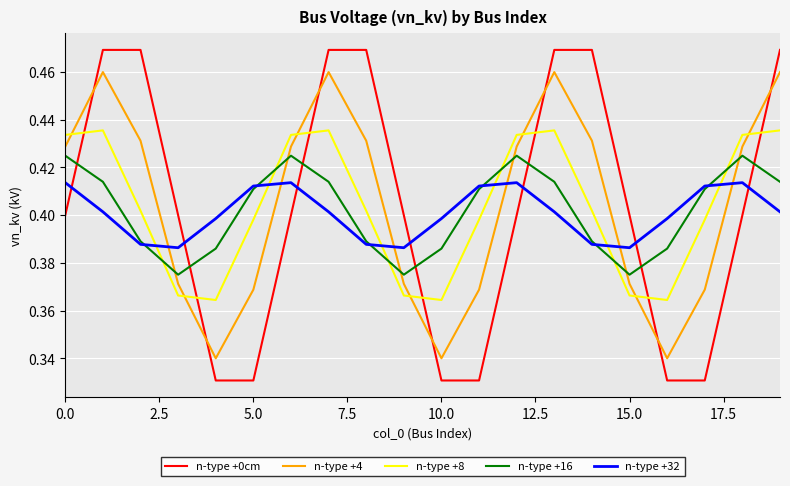

How many intersections are there between n-type +8 and n-type +16?

6